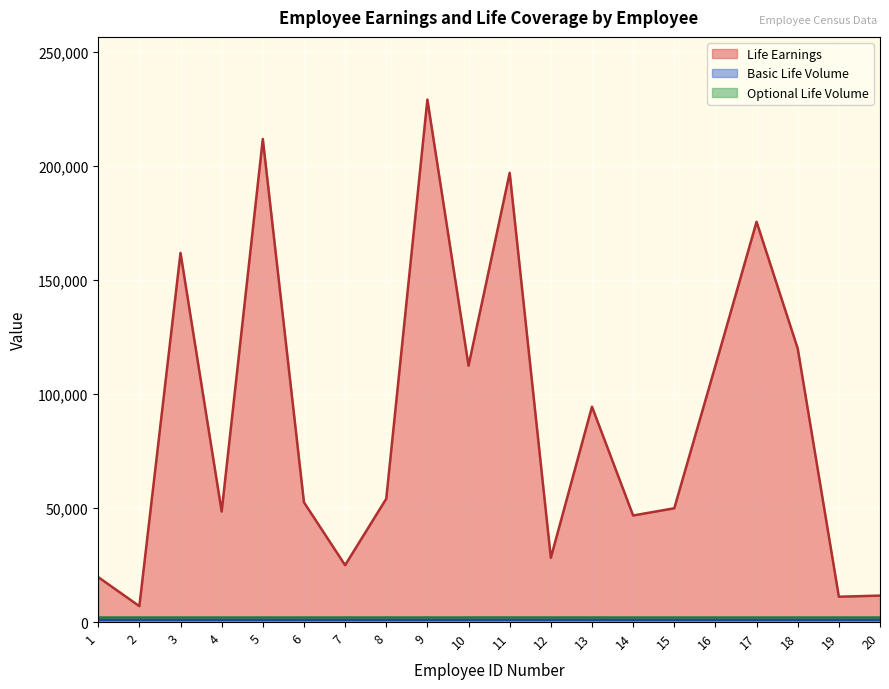

Does the chart display data point markers on the line(s)?

No